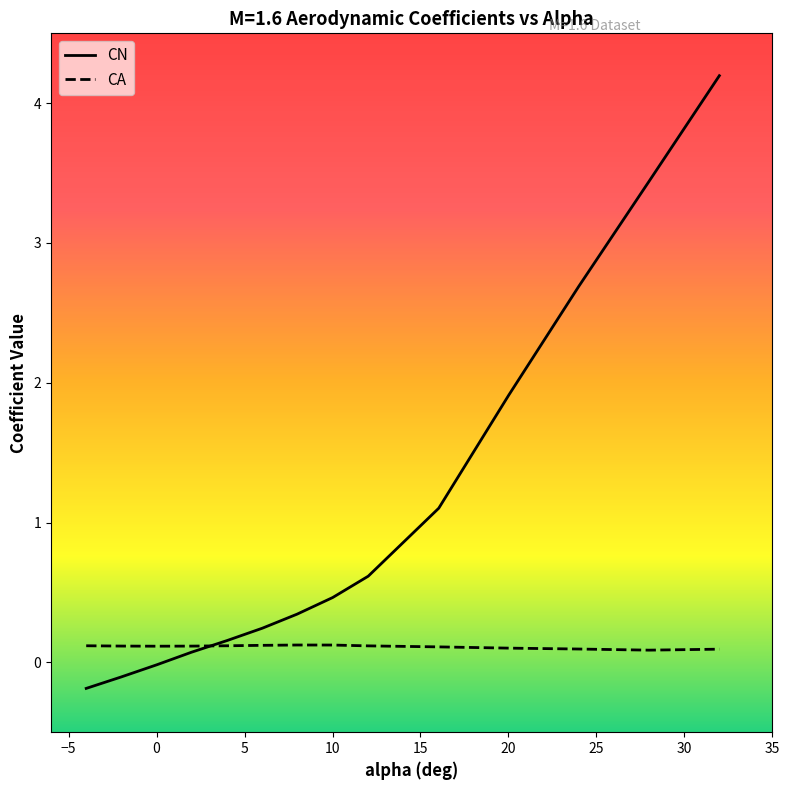

List the series in order of their overall mean, highest first.

CN, CA